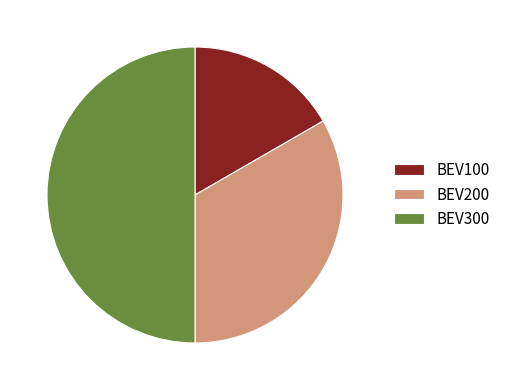

Rank the categories by value from highest to lowest.

BEV300, BEV200, BEV100